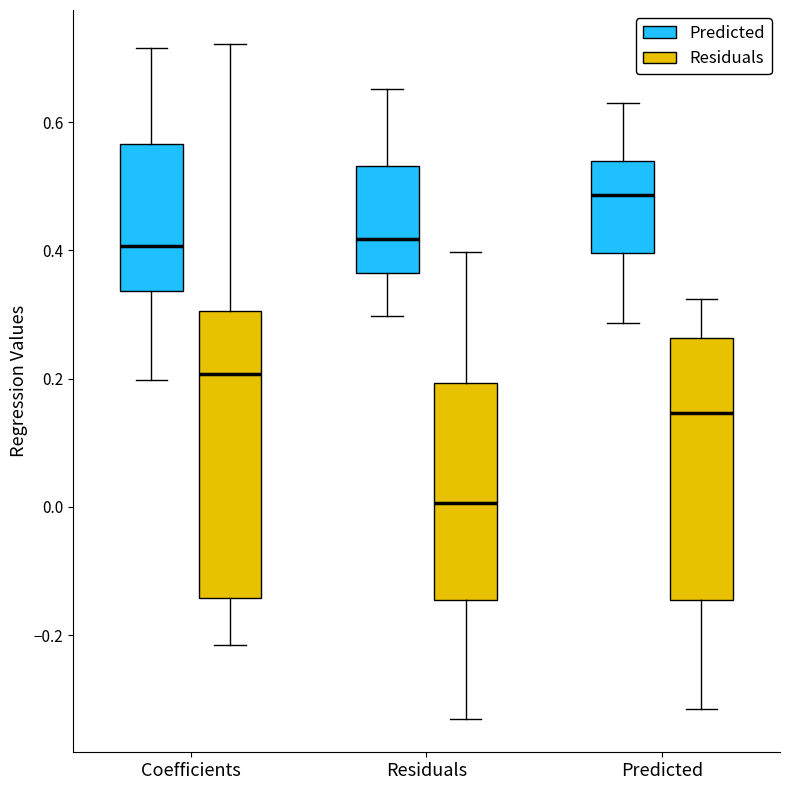

Which box is the tallest, from its lower edge to its upper edge?

Coefficients (Residuals)